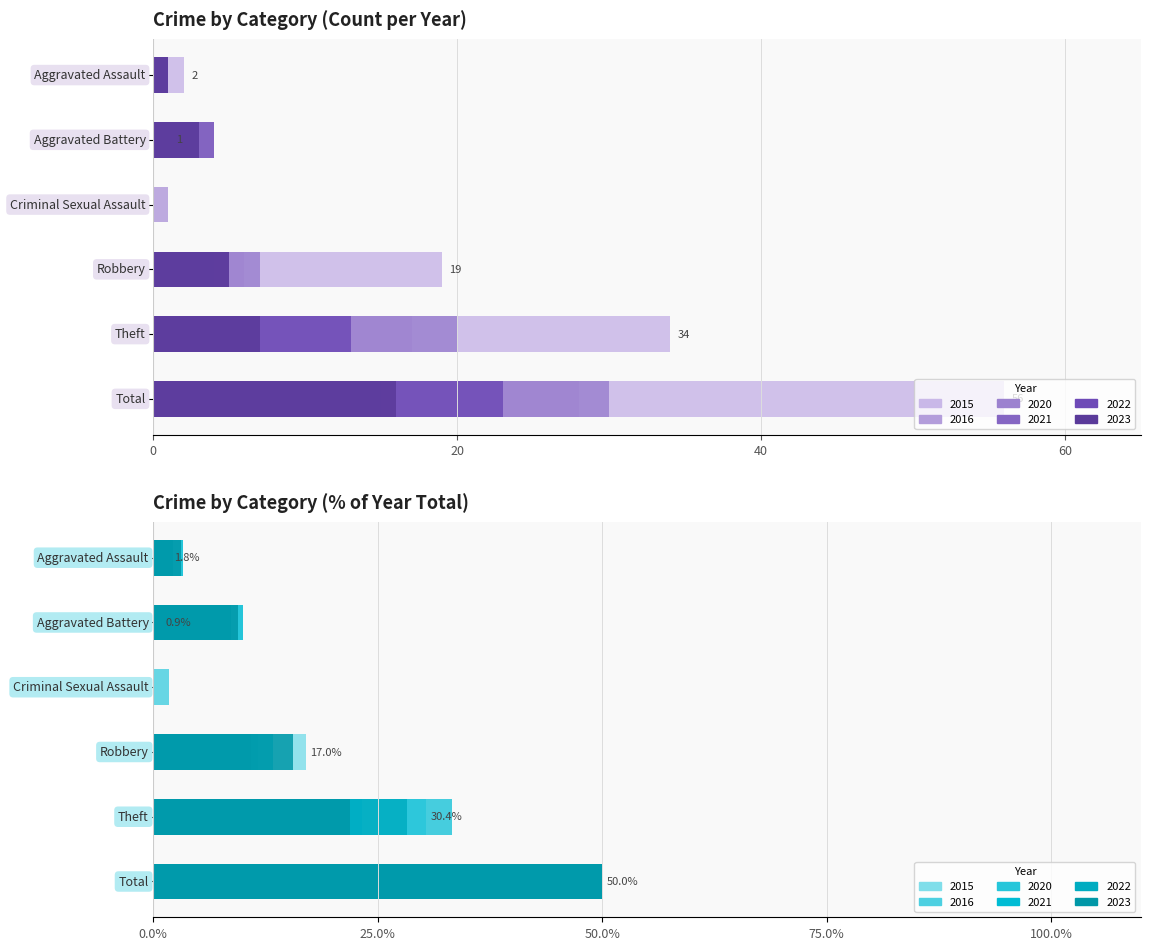

How many series are shown in this chart?

6